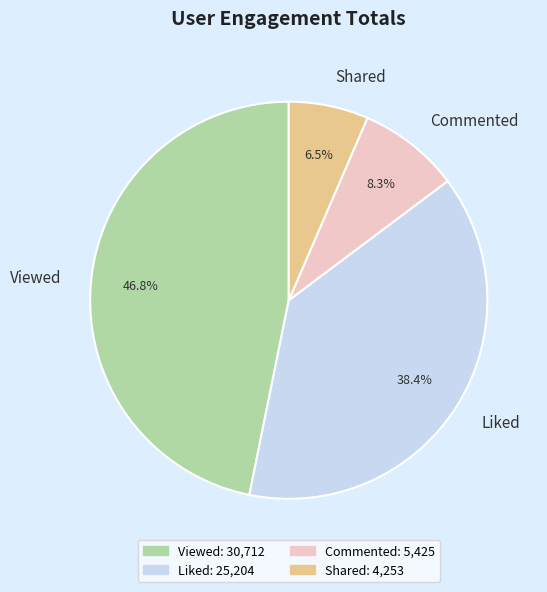

Is there a majority slice in this chart?

No